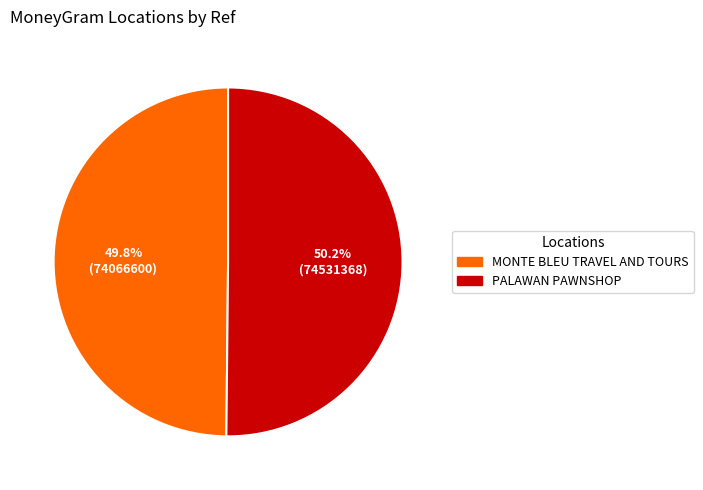

What is the total percentage of PALAWAN PAWNSHOP and MONTE BLEU TRAVEL AND TOURS?

100.0%